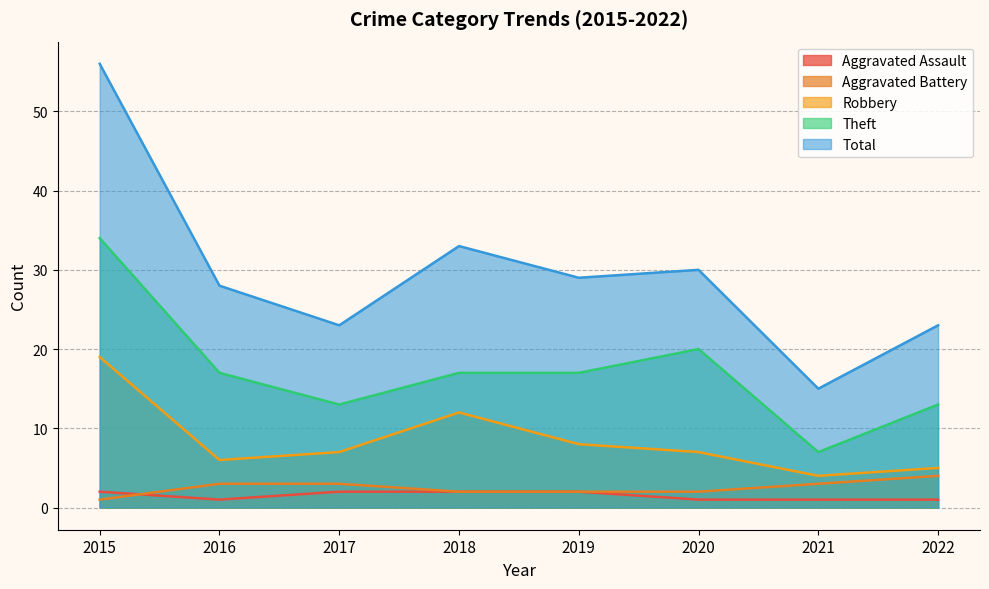

How many lines are shown in the chart?

5